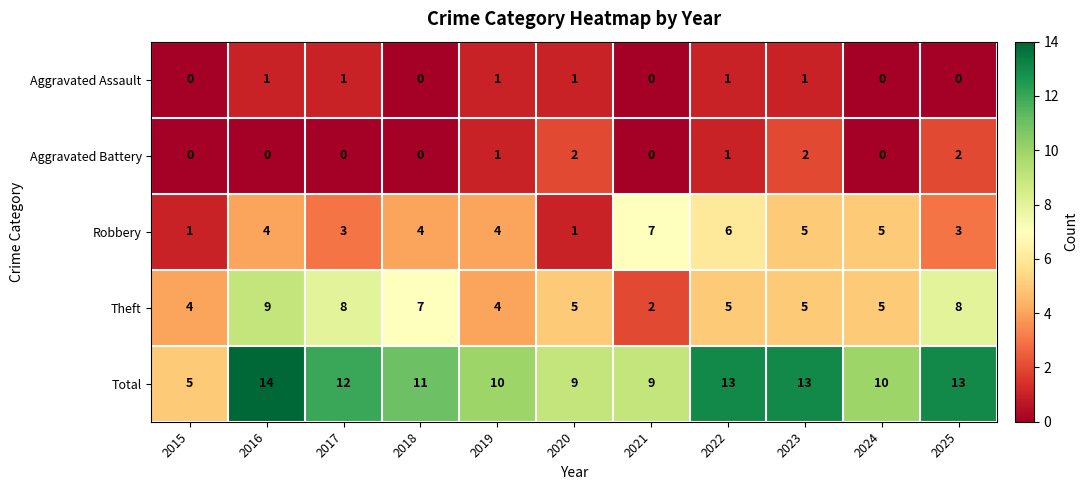

What is the sum of all Aggravated Assault values?

6